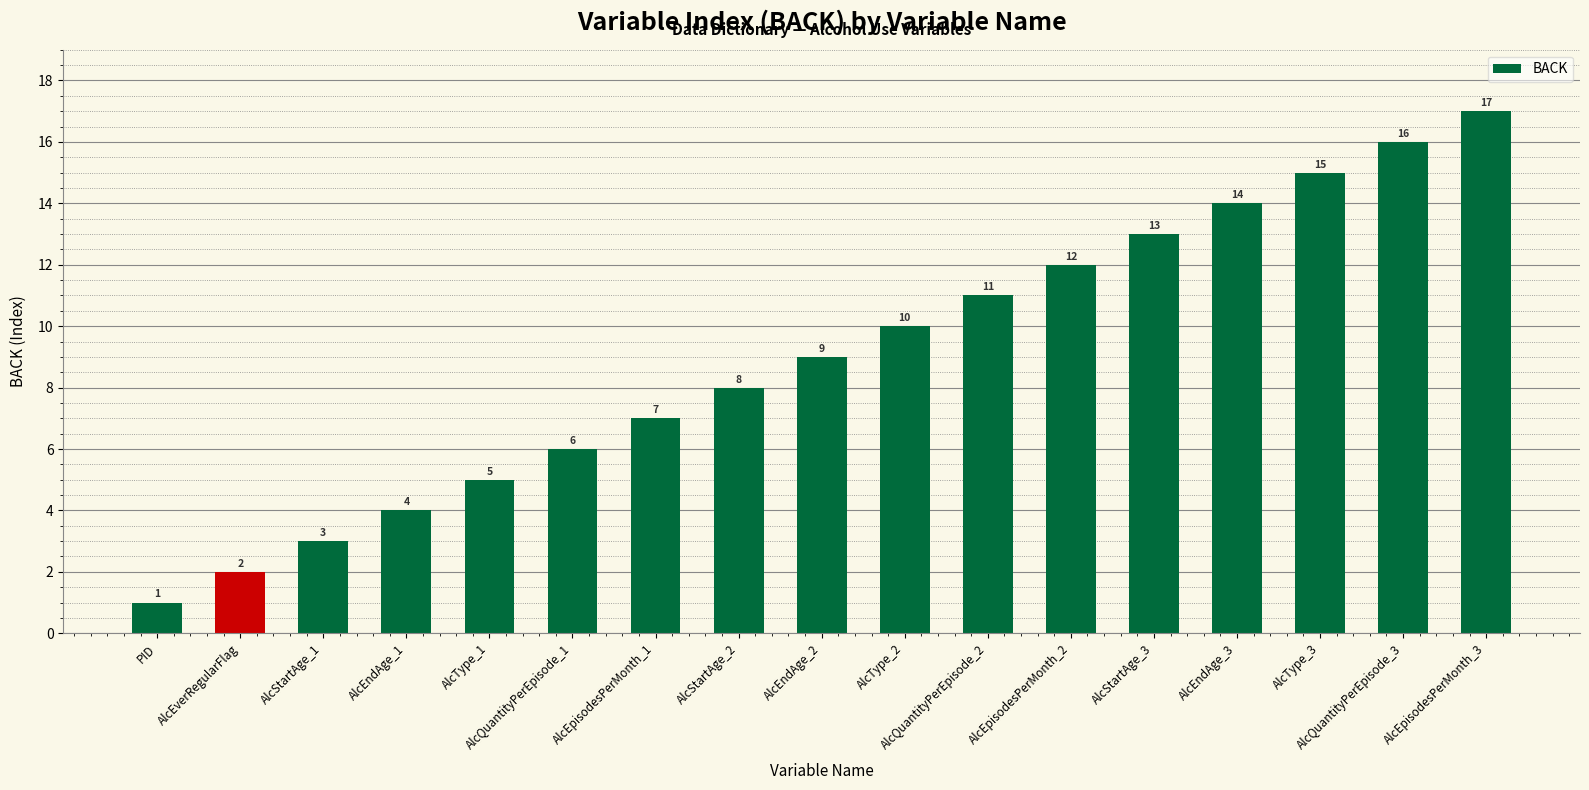

What position from the right is AlcQuantityPerEpisode_3?

2